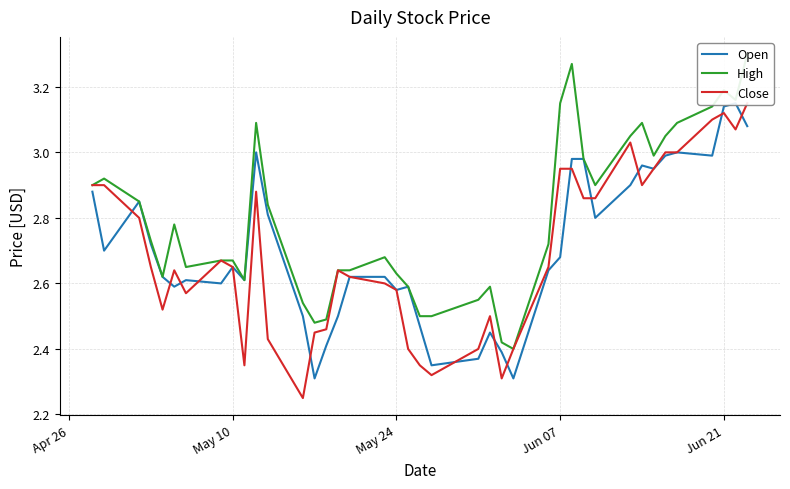

Is this an area chart (filled region under the line)?

No